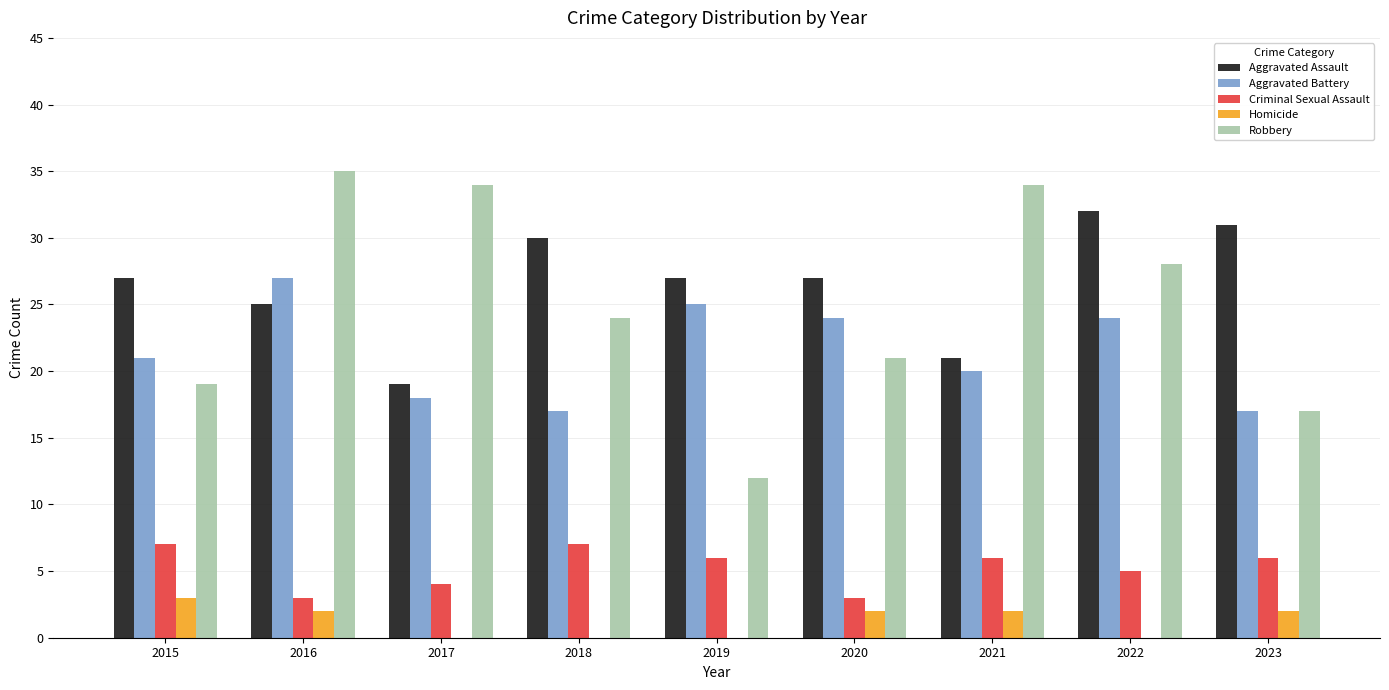

The Robbery series shows 16 at 2018. True or false?

False